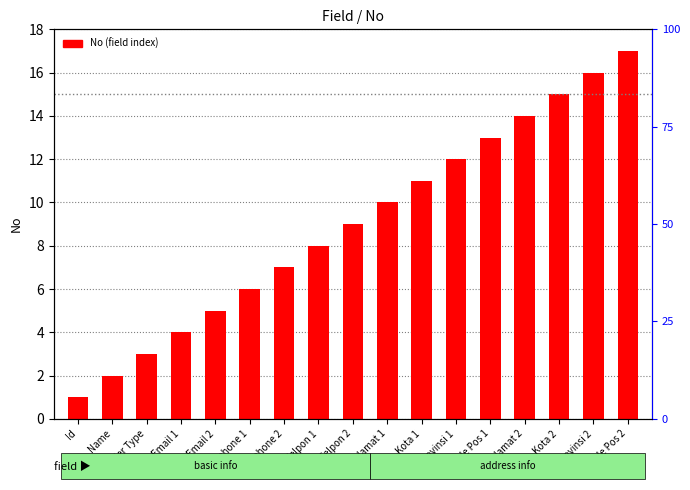

Reading left to right, what are all the values shown in this chart?

Id=1	Name=2	Supplier Type=3	Email 1=4	Email 2=5	Handphone 1=6	Handphone 2=7	Telpon 1=8	Telpon 2=9	Alamat 1=10	Kota 1=11	Provinsi 1=12	Kode Pos 1=13	Alamat 2=14	Kota 2=15	Provinsi 2=16	Kode Pos 2=17